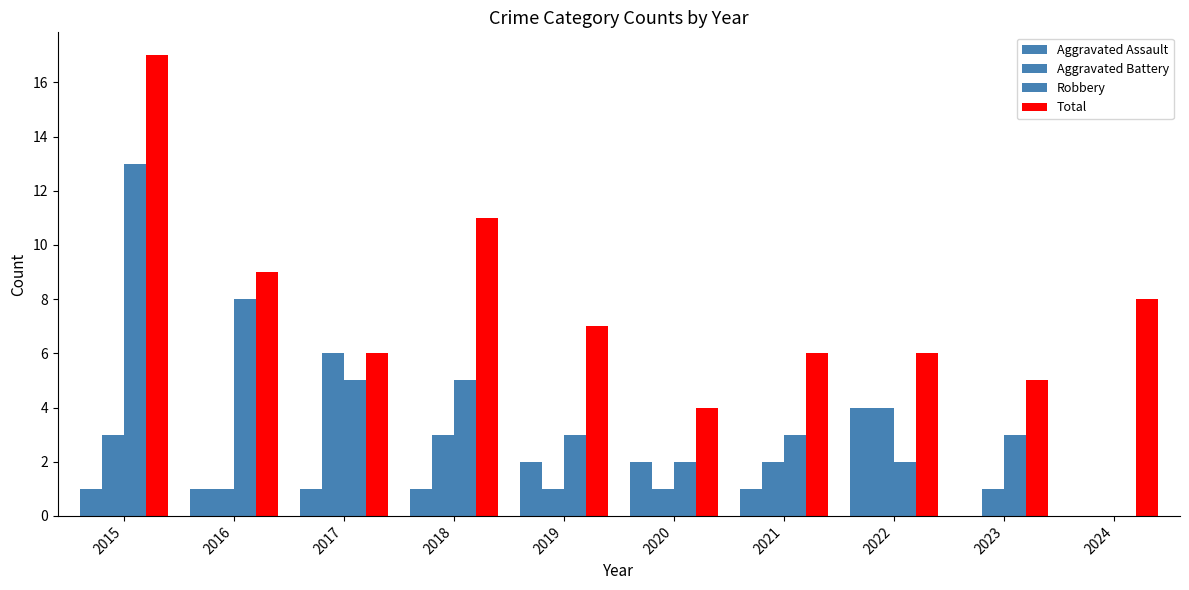

How many data points does each series have?

10